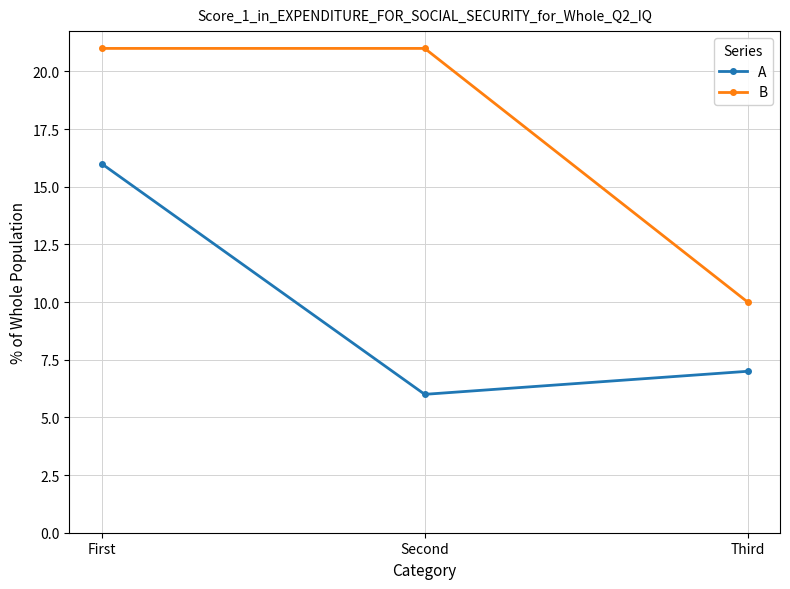

What is the sum of all A values?

29